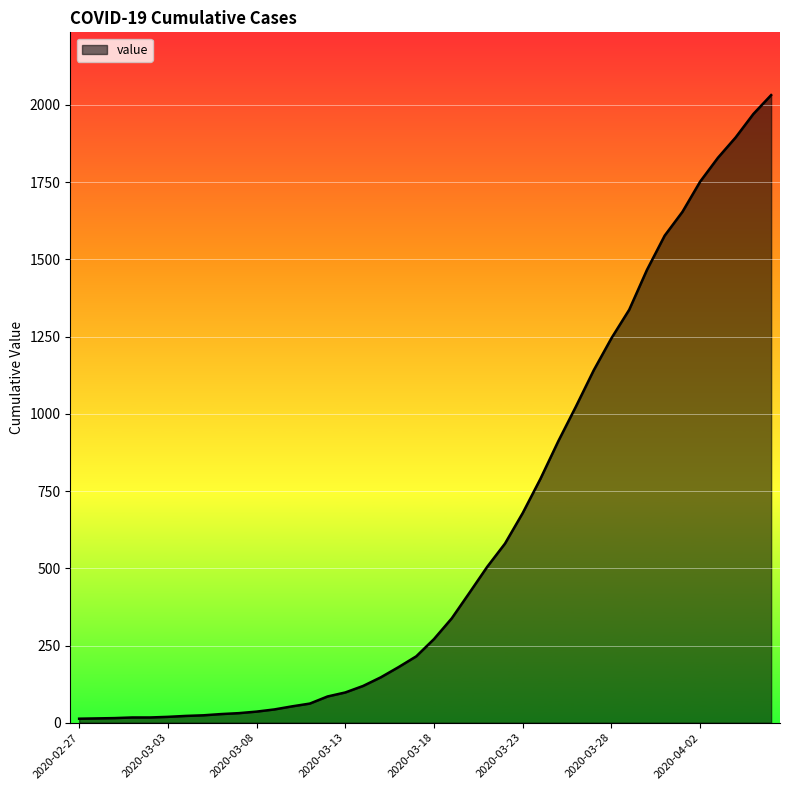

What is the greatest value displayed?

2032